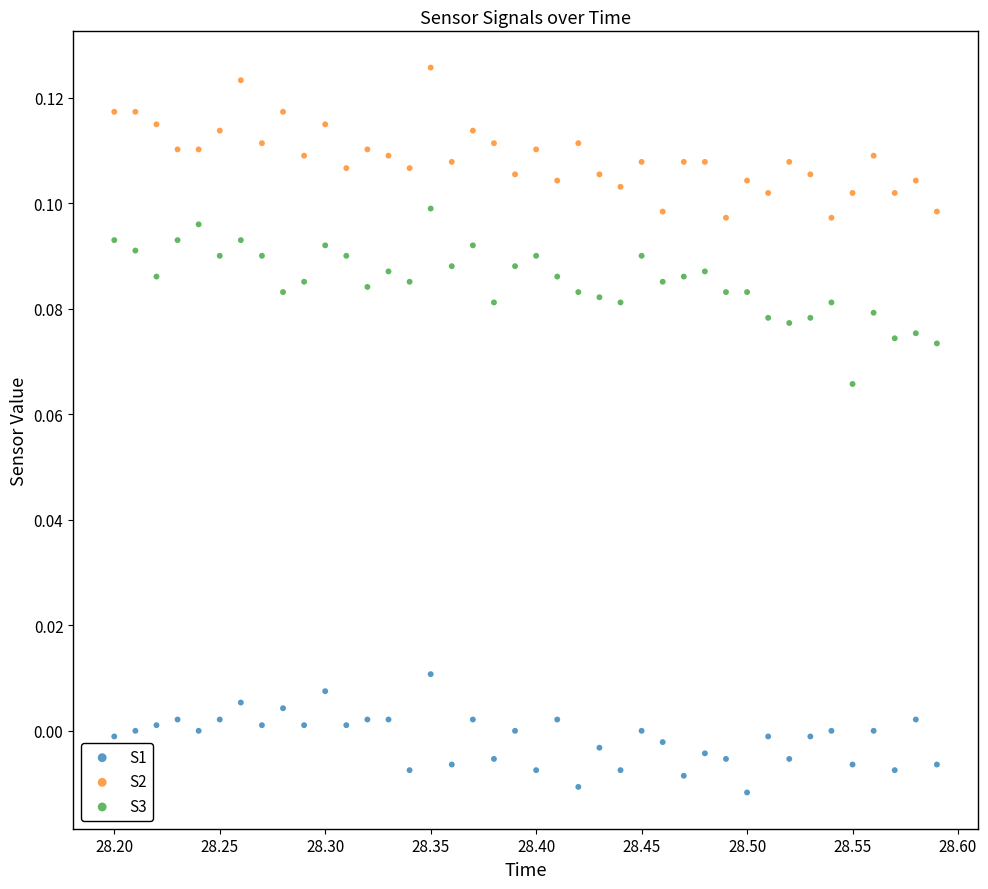

Across all data points, what is the range of X values (max minus min)?

0.4